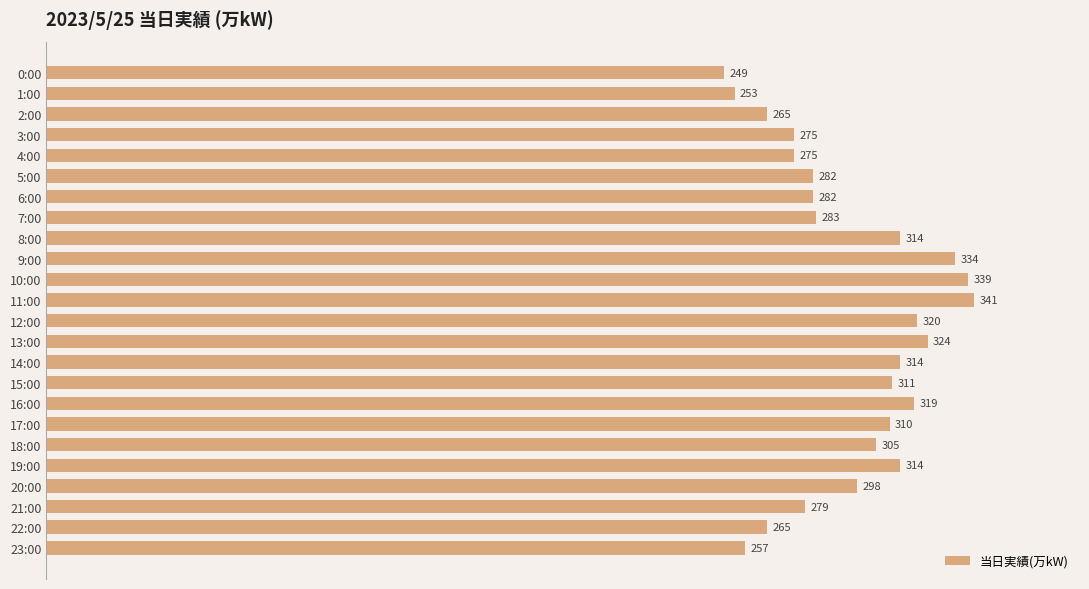

What is the label of the 5th bar from the bottom?

19:00